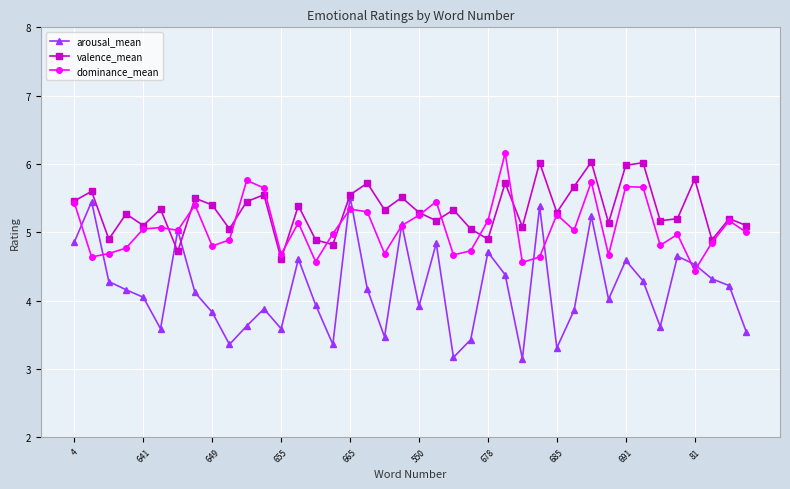

What is the value of the dominance_mean point at the 24th from the left?

4.7